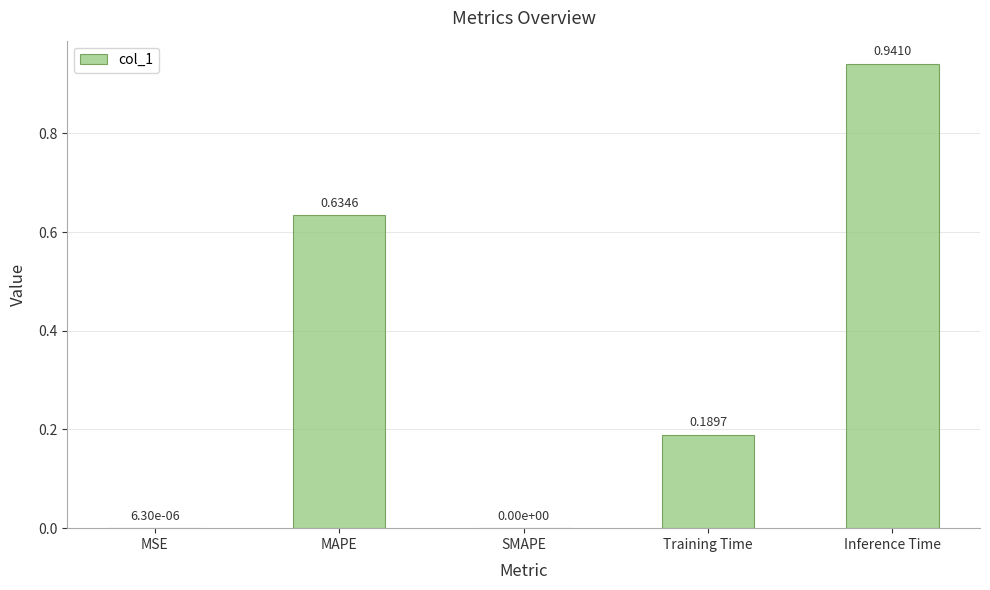

What is the sum of the values at Inference Time and MAPE?

1.6